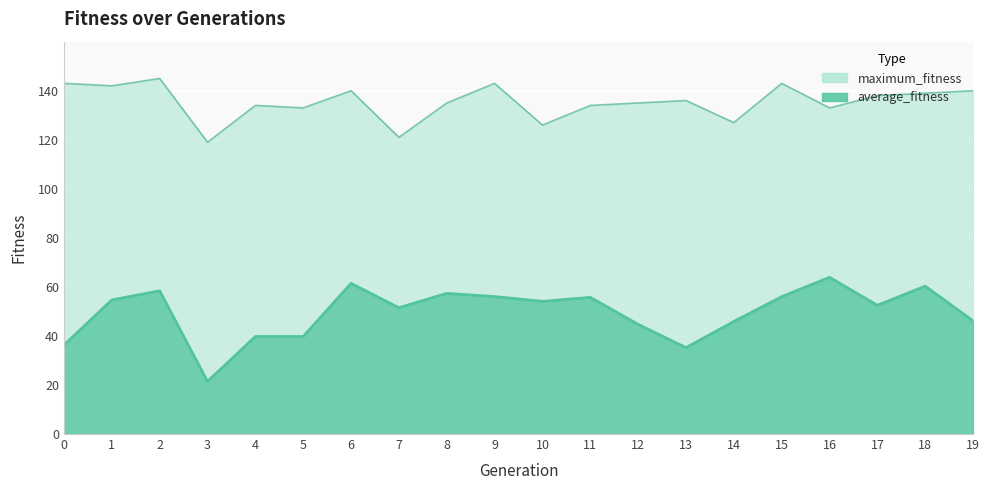

What is the maximum value shown in the chart?

145.0